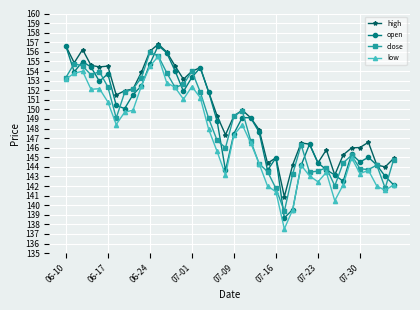

True or false: open has more than 0 points higher than both neighbors.

True